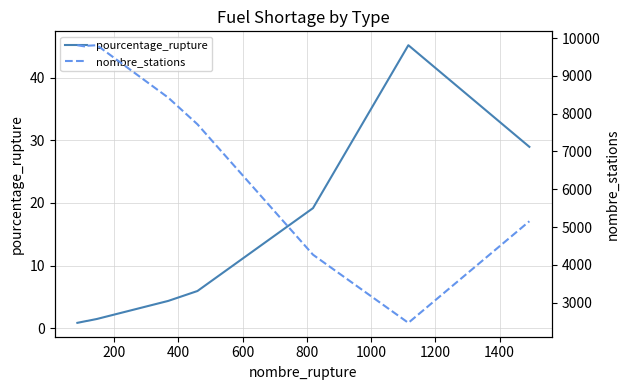

What is the sum of all pourcentage_rupture values?

108.4